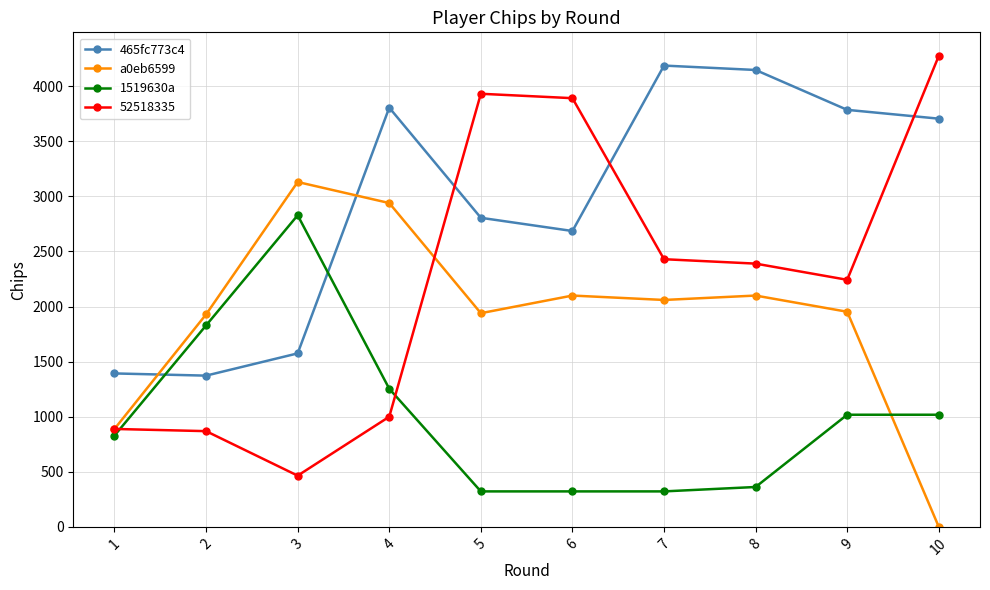

At how many categories does at least one series exceed 4070?

3